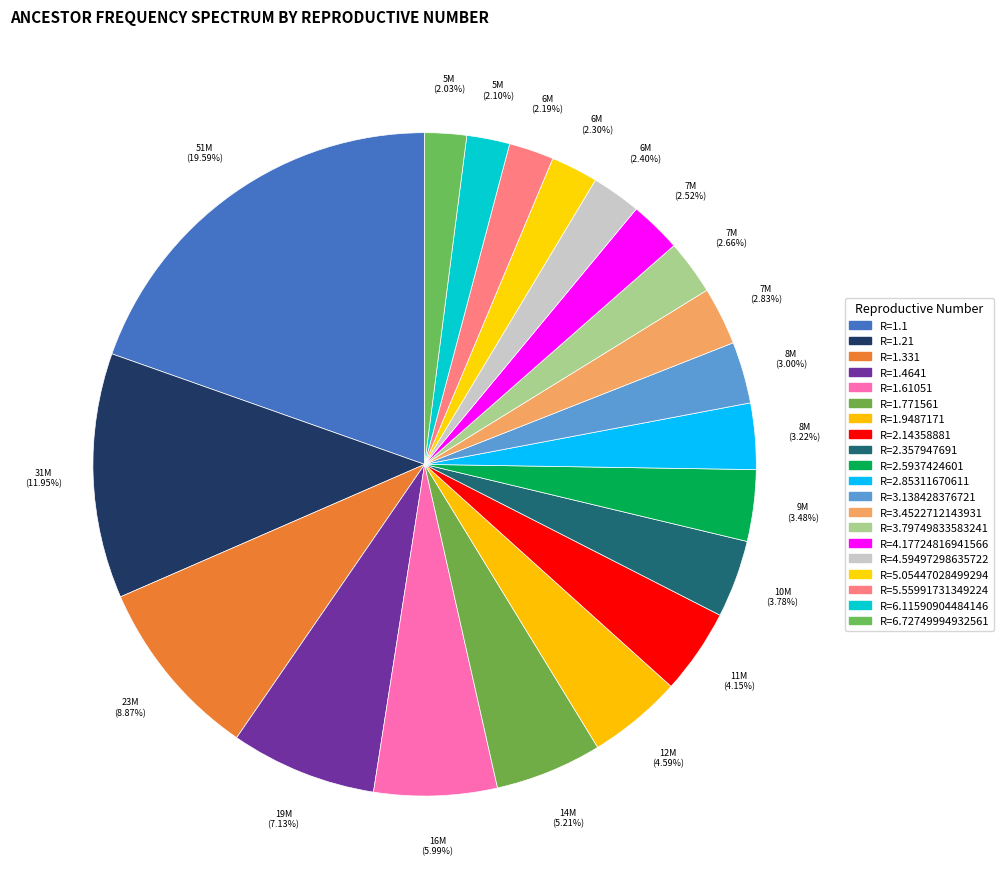

How many slices are in this pie chart?

20